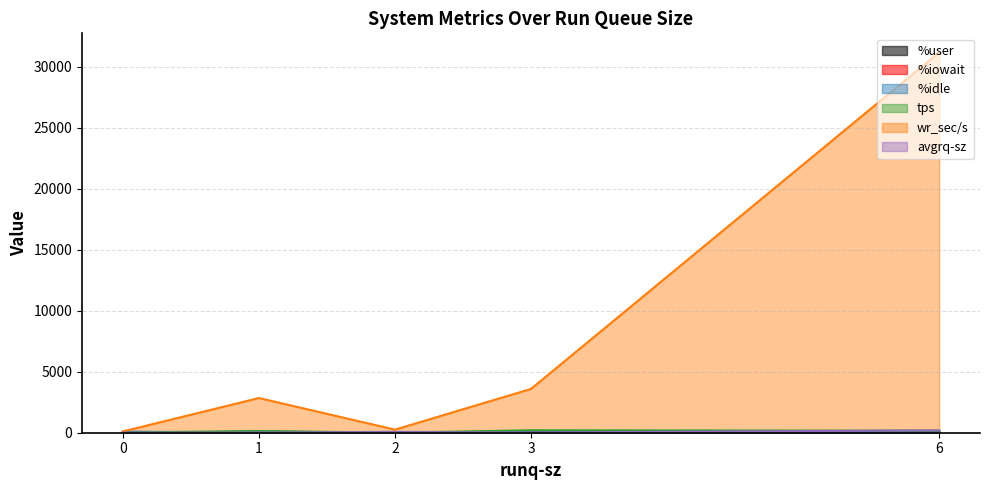

Where is the first local minimum for avgrq-sz?

3